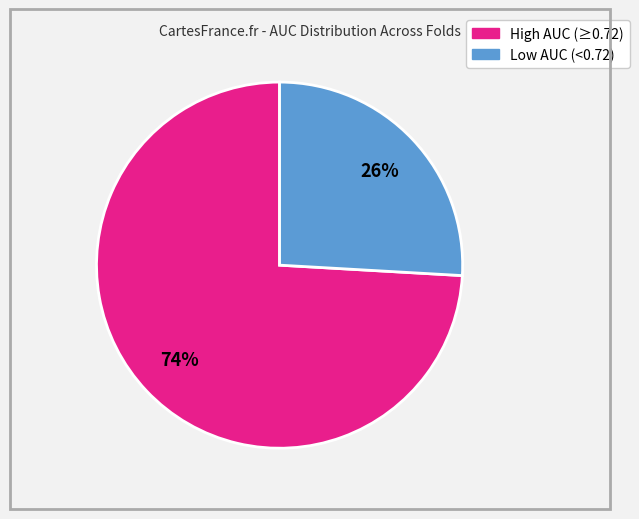

To the nearest percent, what is the difference between the largest and smallest slice percentages?

48%